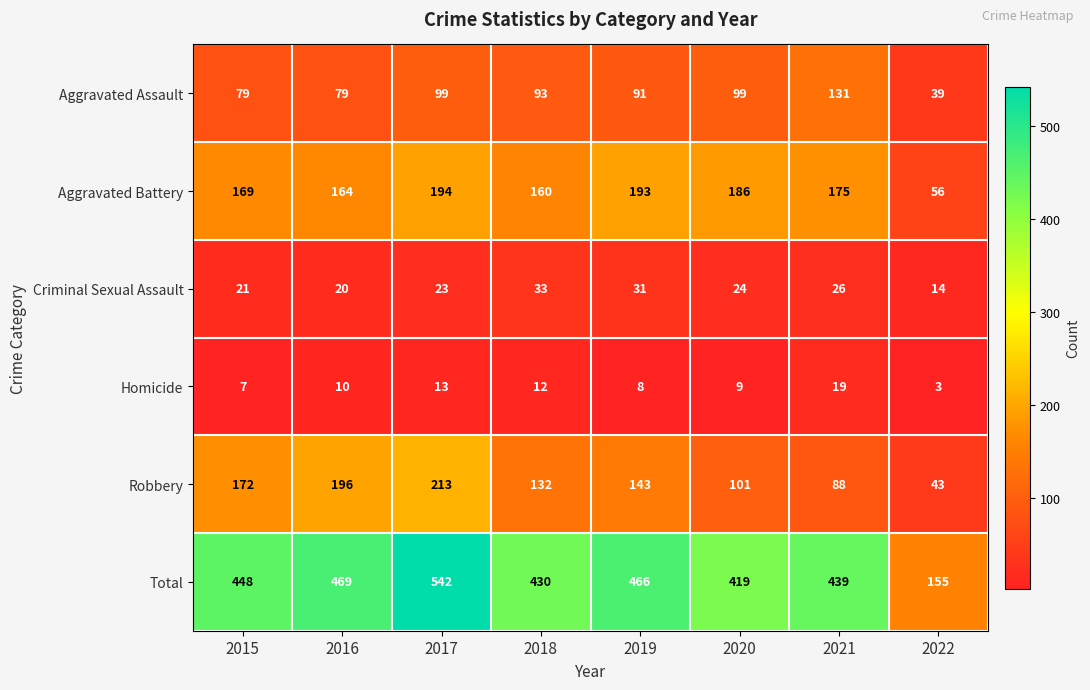

Which series has the widest spread of values?

Total